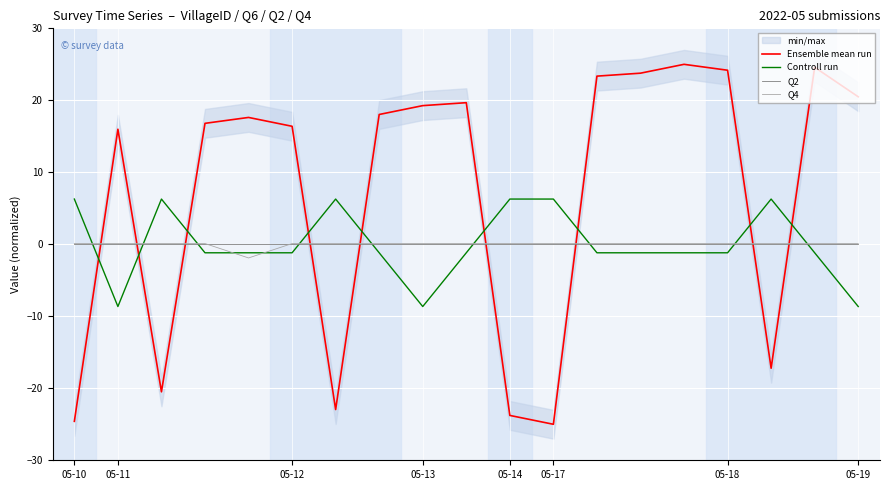

At which category does Ensemble mean run reach its first local peak?

05-11